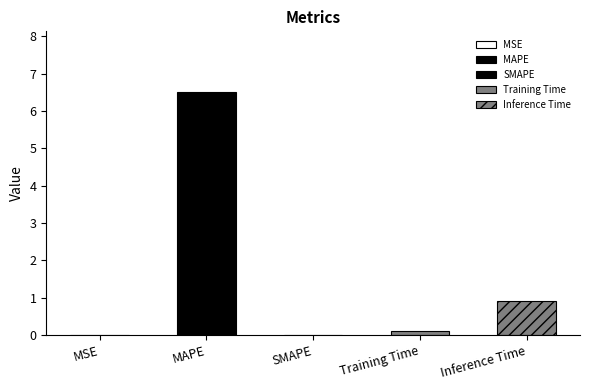

Rank the categories by value from lowest to highest.

SMAPE, MSE, Training Time, Inference Time, MAPE